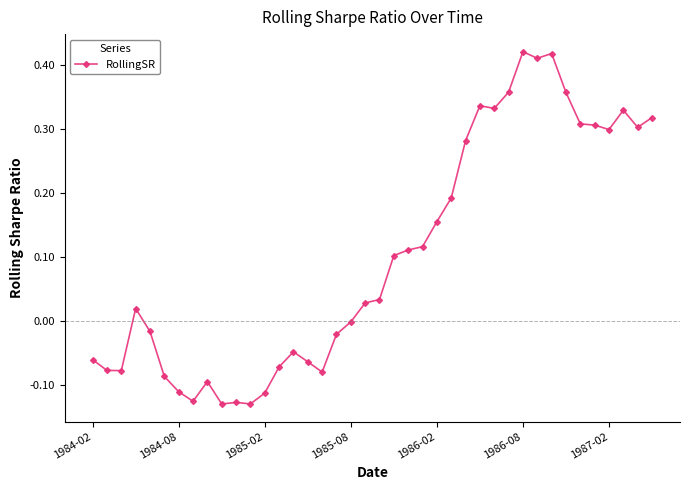

True or false: the data has more than 0 interior local peaks.

True